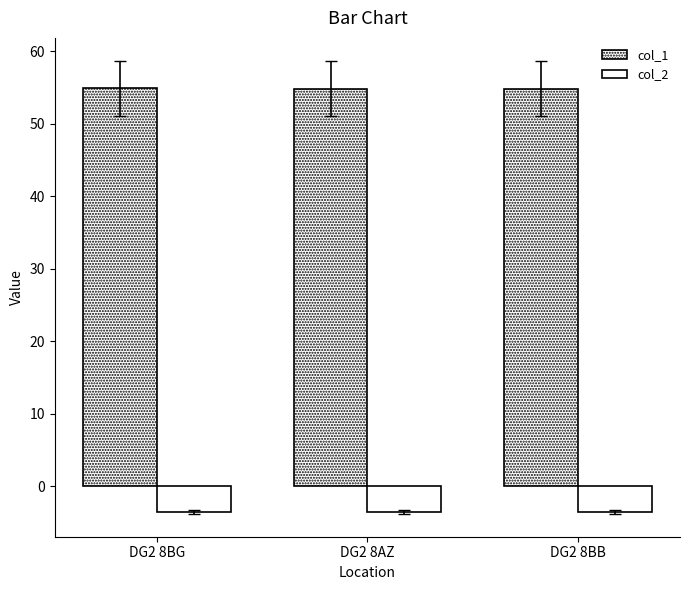

Does the chart contain any negative values?

Yes